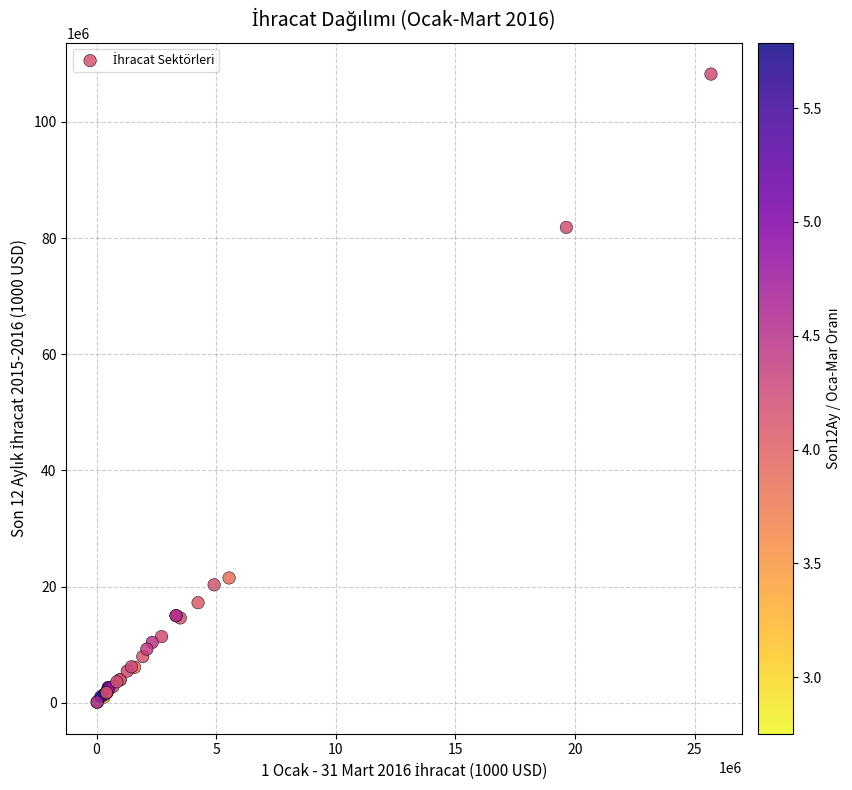

What Y value in the scatter plot is closest to 54163862?

81852287.2